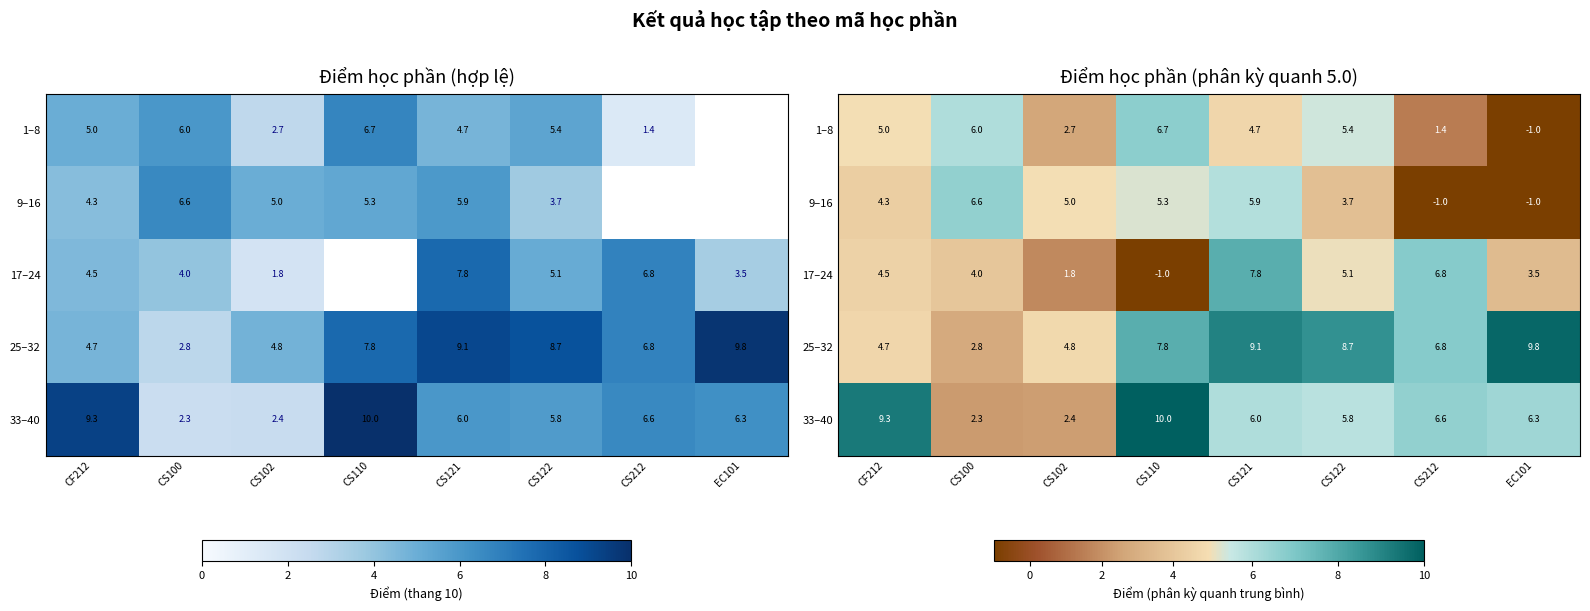

The 17–24 series shows 4.0 at CS100. True or false?

True